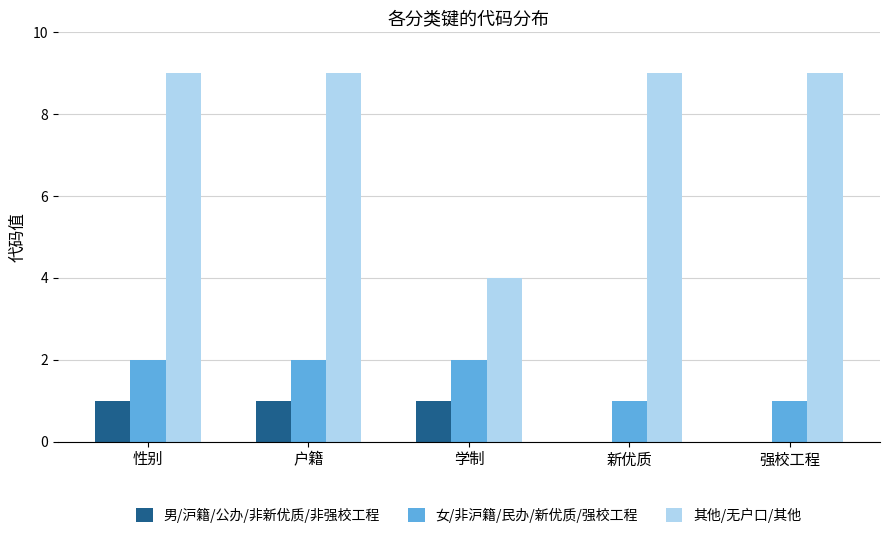

What is the total value across all series at 新优质?

10